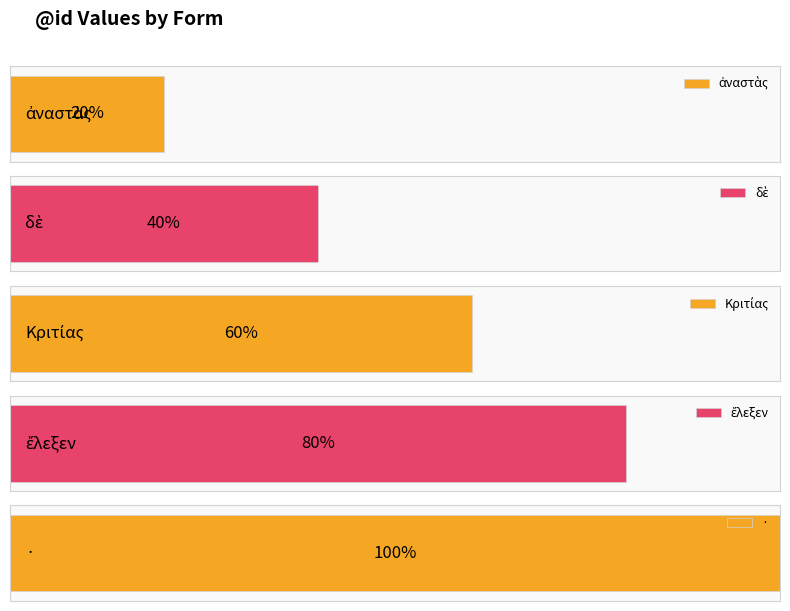

Reading left to right, extract all data points from this chart.

ἀναστὰς=1	δὲ=2	Κριτίας=3	ἔλεξεν=4	·=5